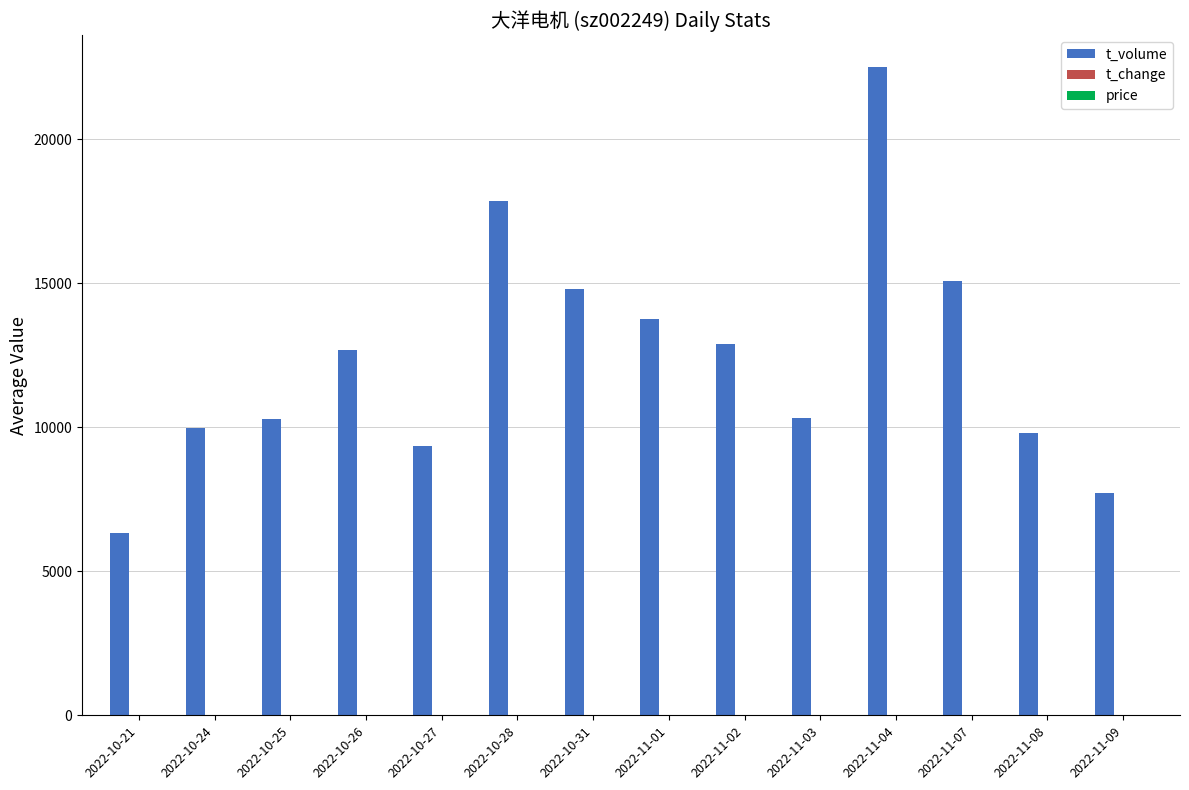

What is the highest value of the t_volume series?

22500.0